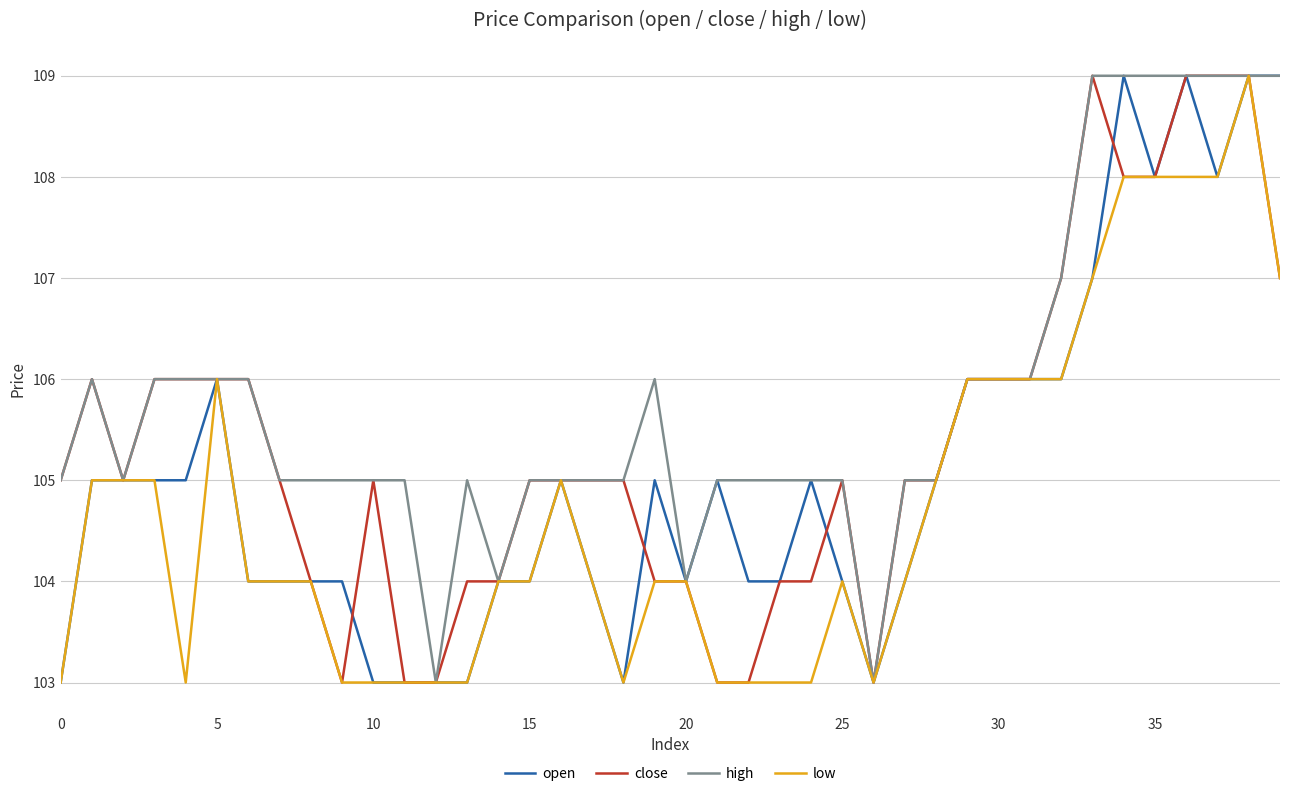

What is the lowest value of the high series?

103